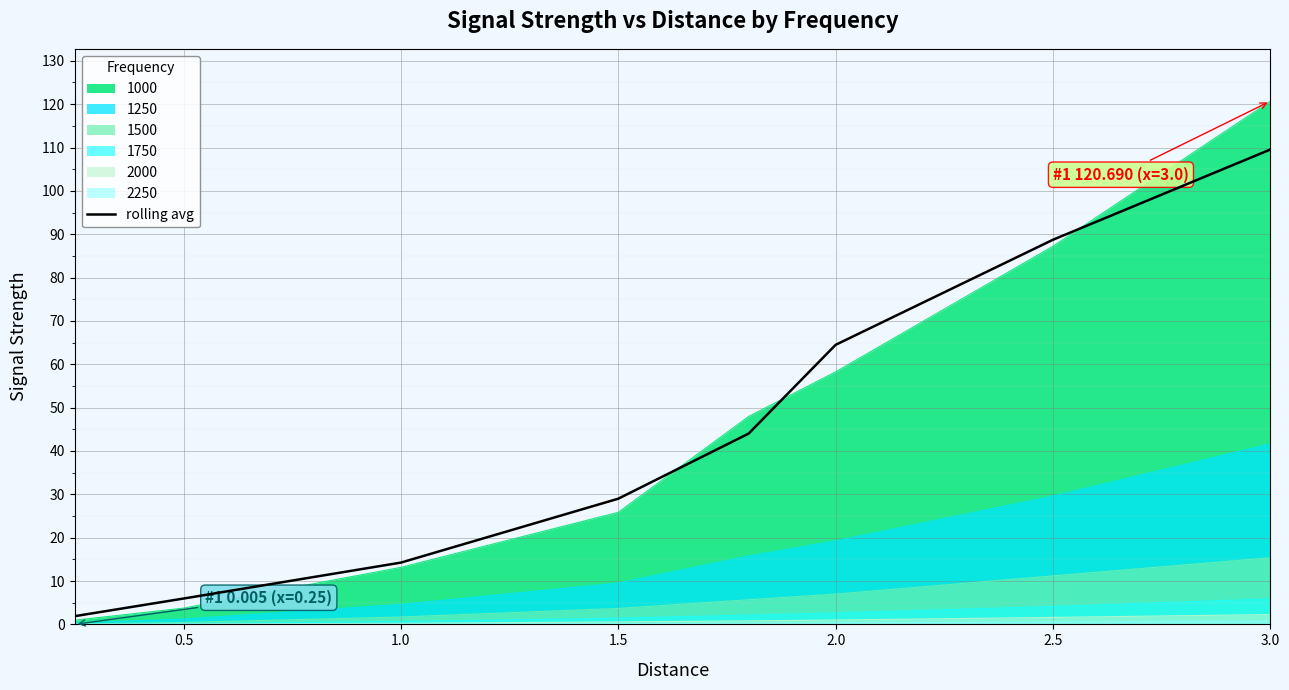

Which series has the widest spread of values?

1000